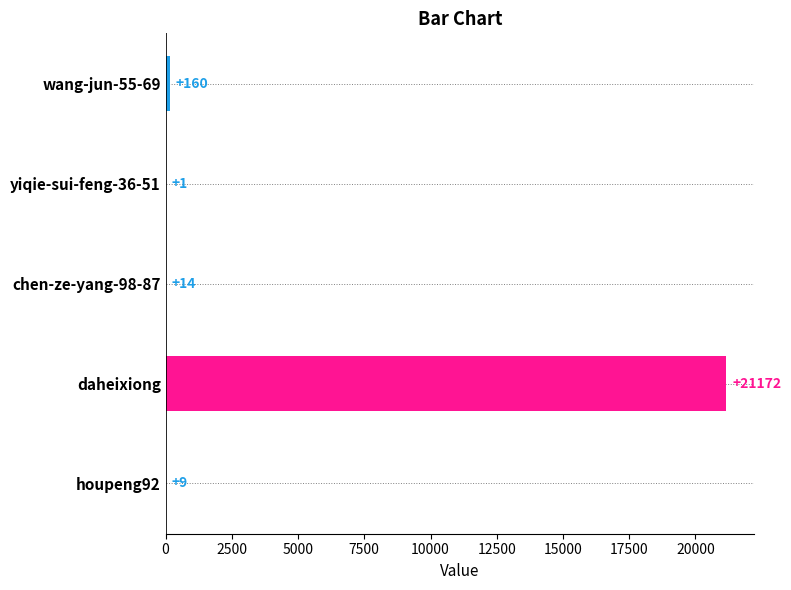

Count the number of data series in this chart.

1